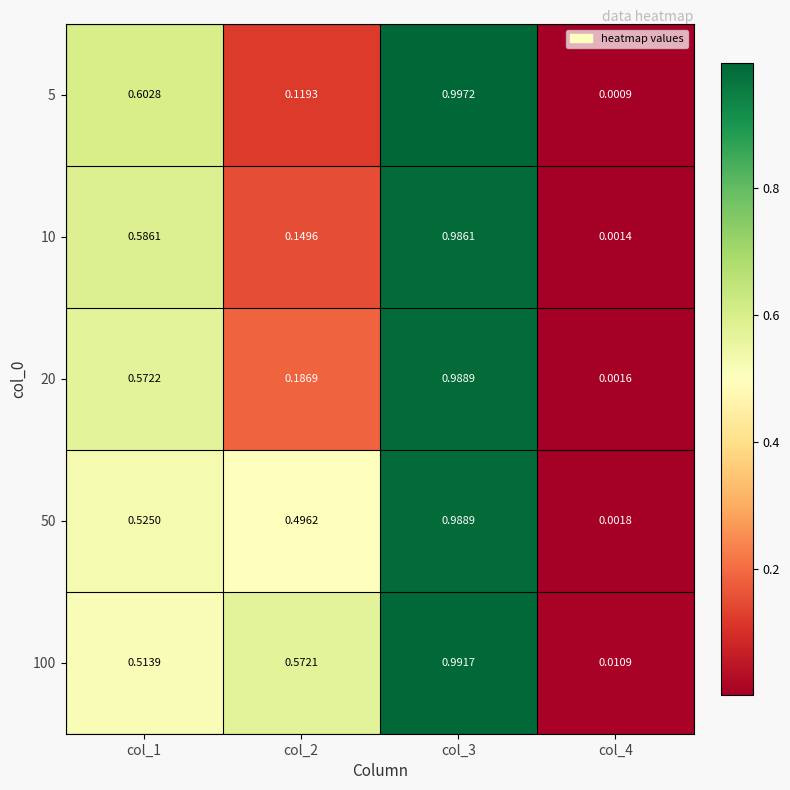

Is the value of 50 at col_4 greater than the value of 20 at col_1?

No